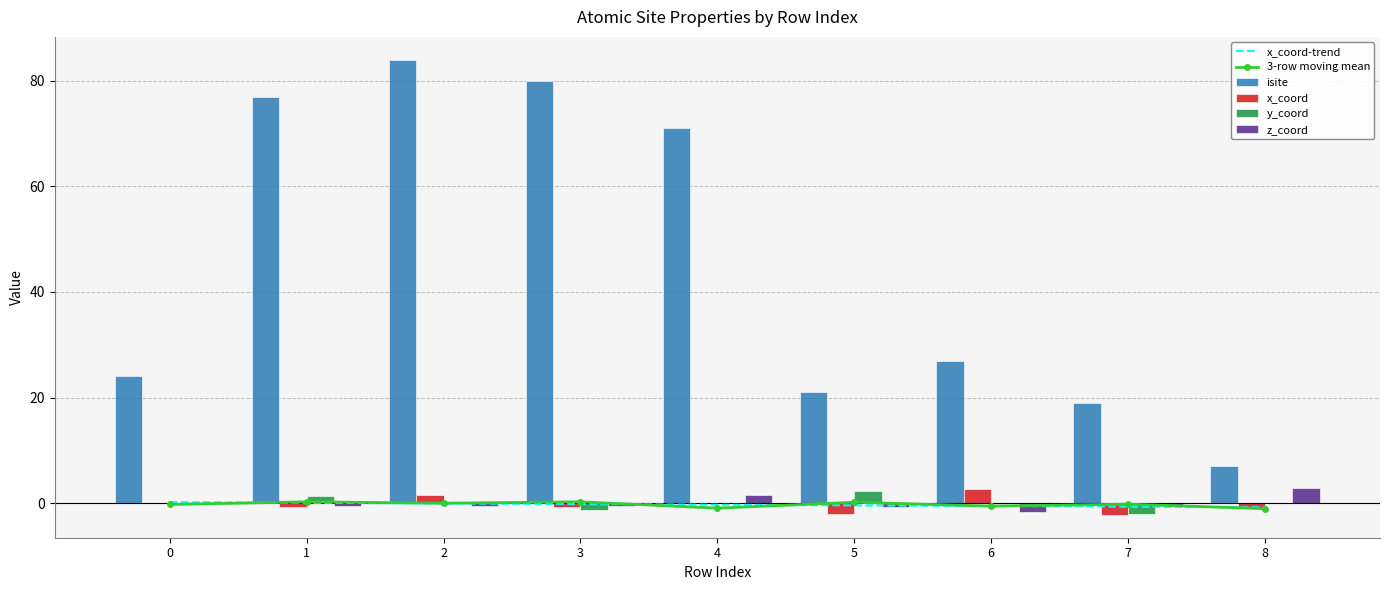

How many negative values does the z_coord series have?

6